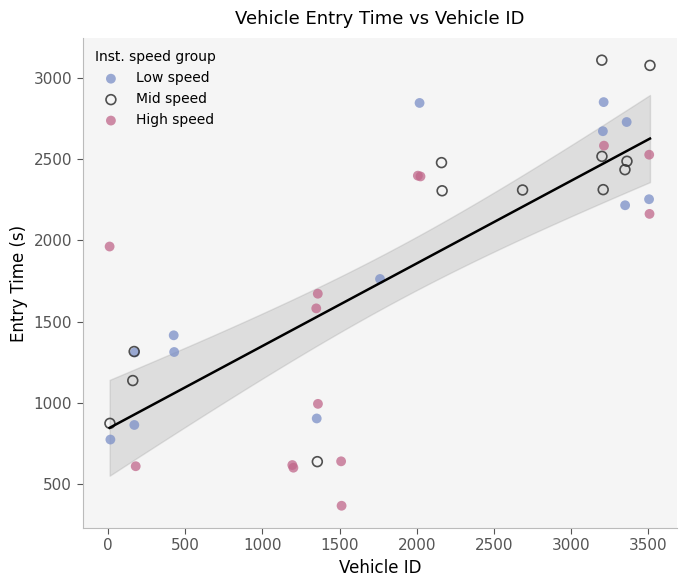

Which series has the largest Y range (max minus min)?

Mid speed